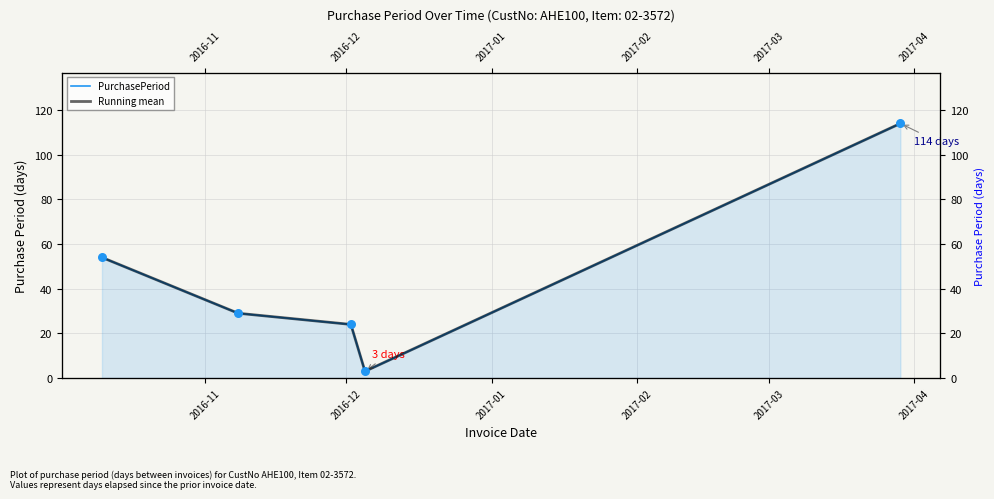

Which series has the largest total across all categories?

PurchasePeriod